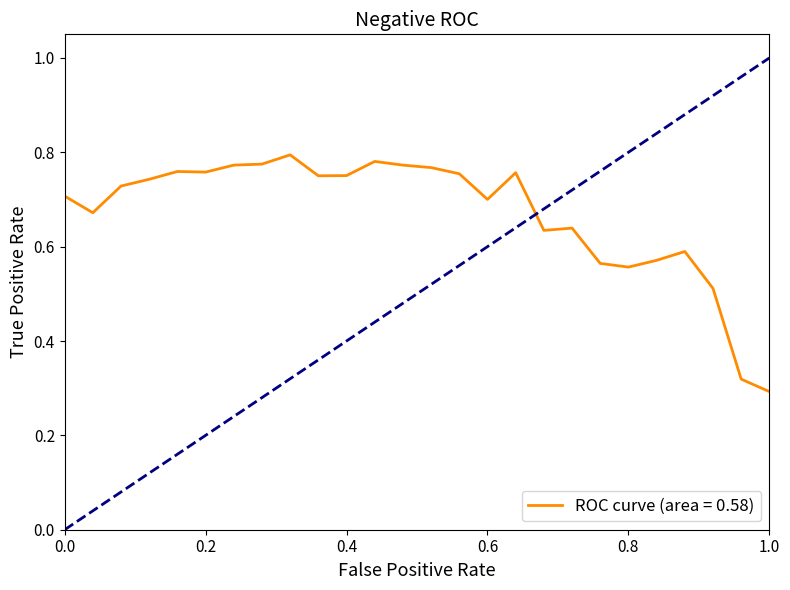

True or false: ROC curve (area = 0.58) has a value of 1.2 at 0.2.

False